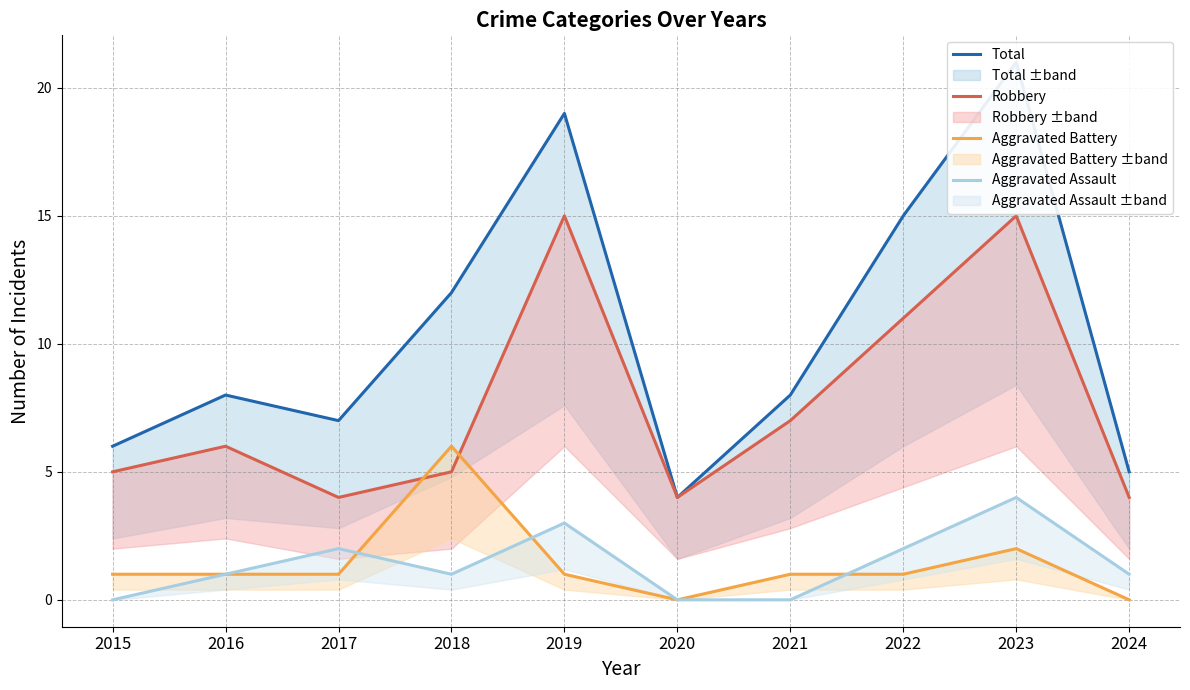

Reading left to right, transcribe all the data shown in this chart.

Total: 6	8	7	12	19	4	8	15	21	5
Robbery: 5	6	4	5	15	4	7	11	15	4
Aggravated Battery: 1	1	1	6	1	0	1	1	2	0
Aggravated Assault: 0	1	2	1	3	0	0	2	4	1